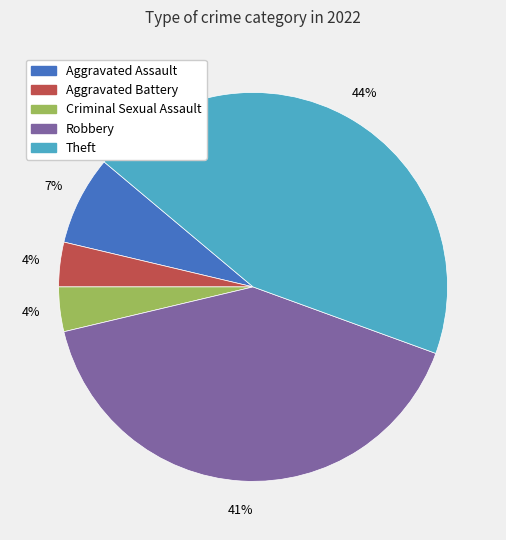

To the nearest percent, what is the average slice percentage?

20%